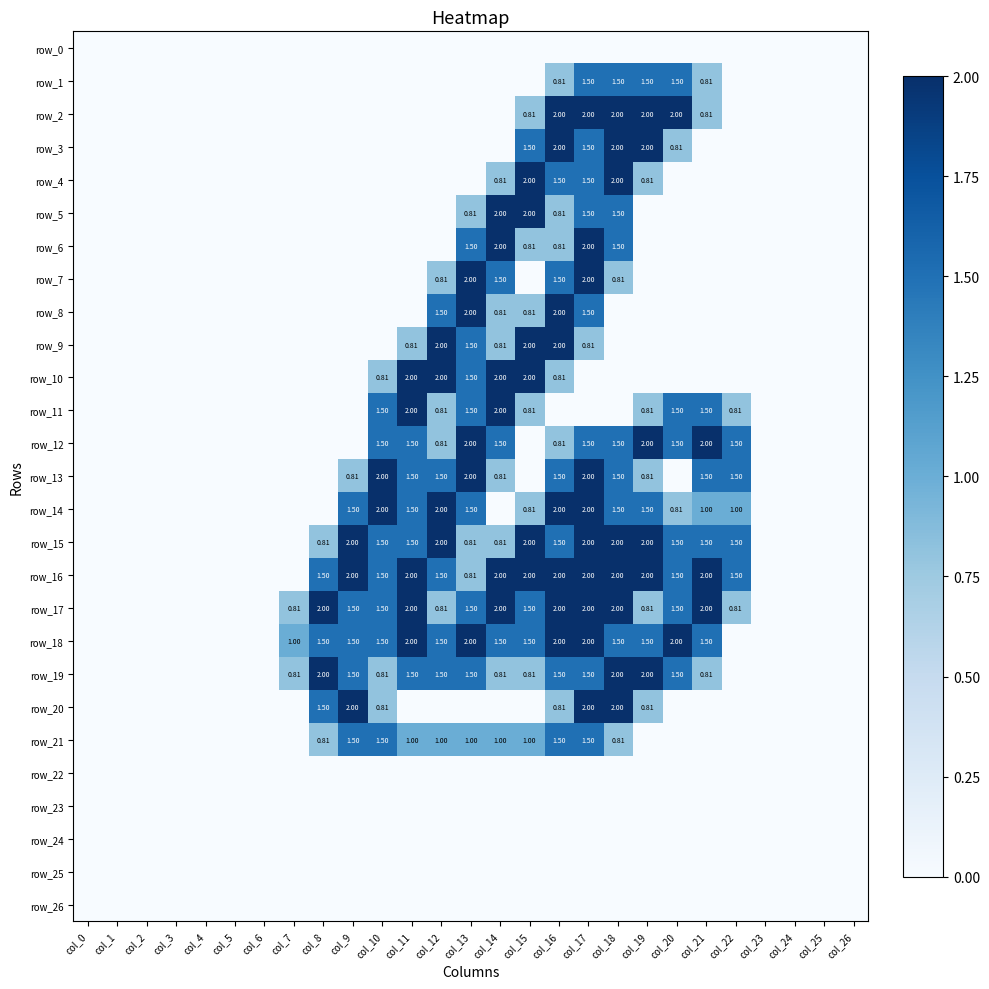

List the labels in order of row_23 value, smallest first.

col_0, col_1, col_2, col_3, col_4, col_5, col_6, col_7, col_8, col_9, col_10, col_11, col_12, col_13, col_14, col_15, col_16, col_17, col_18, col_19, col_20, col_21, col_22, col_23, col_24, col_25, col_26